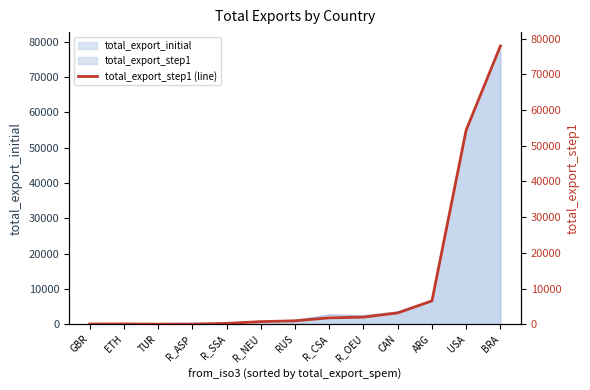

Reading right to left, what are all the values shown in this chart?

77960.3	54423.4	6538.1	3159.9	1978.5	1779.9	943.1	719.6	218.2	0.0	4.7	66.4	43.0